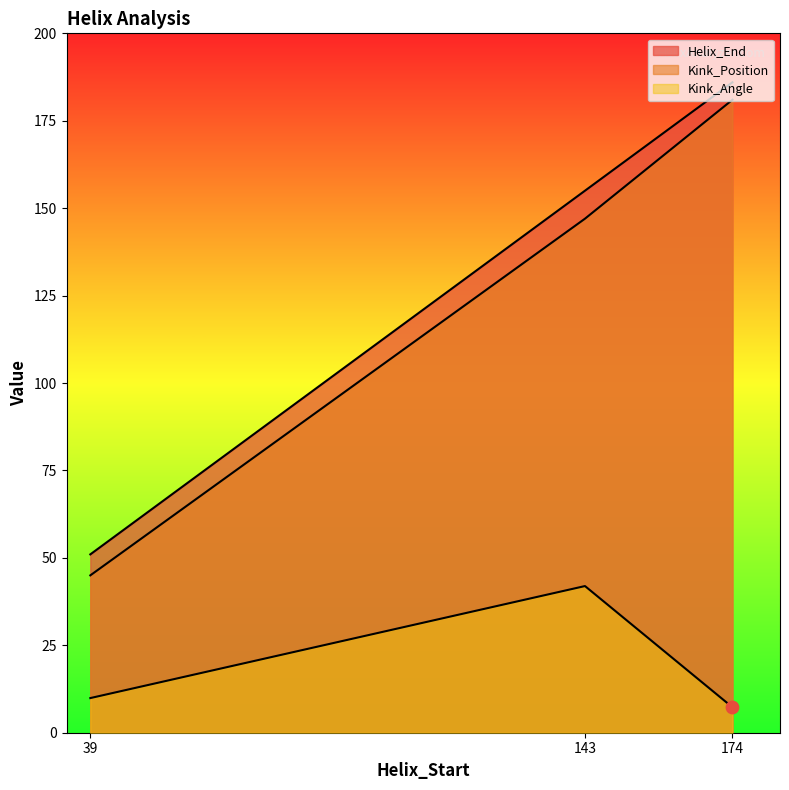

At how many categories does at least one series exceed 34?

3